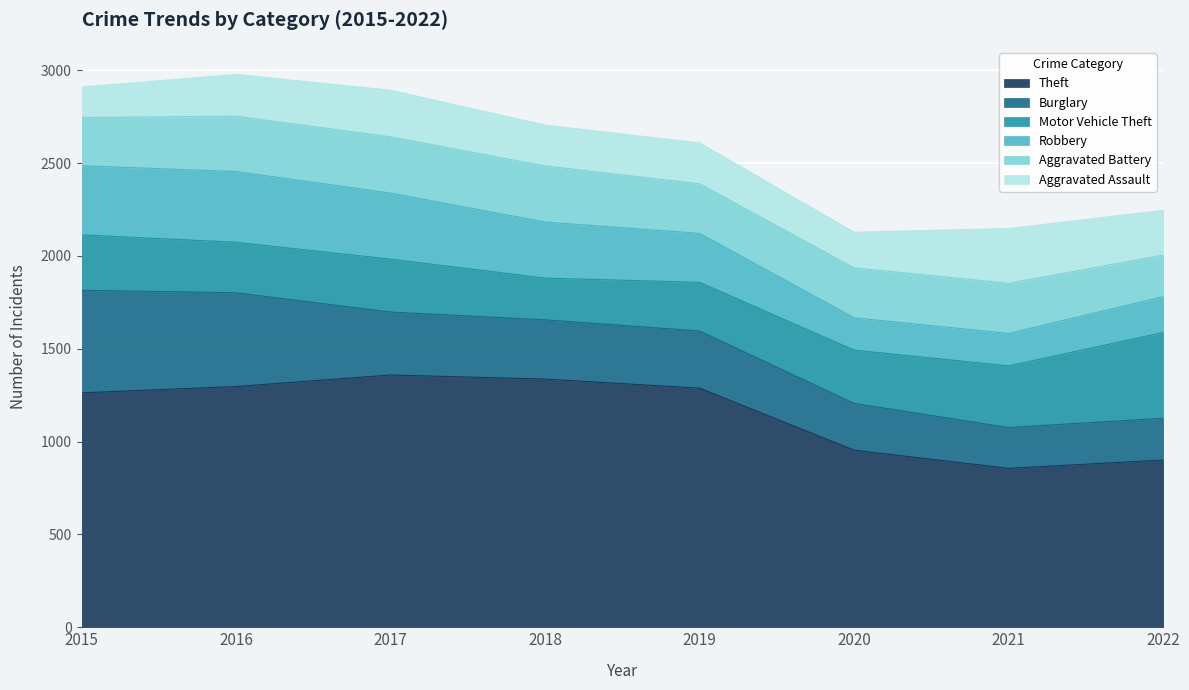

How many series are shown in this chart?

6